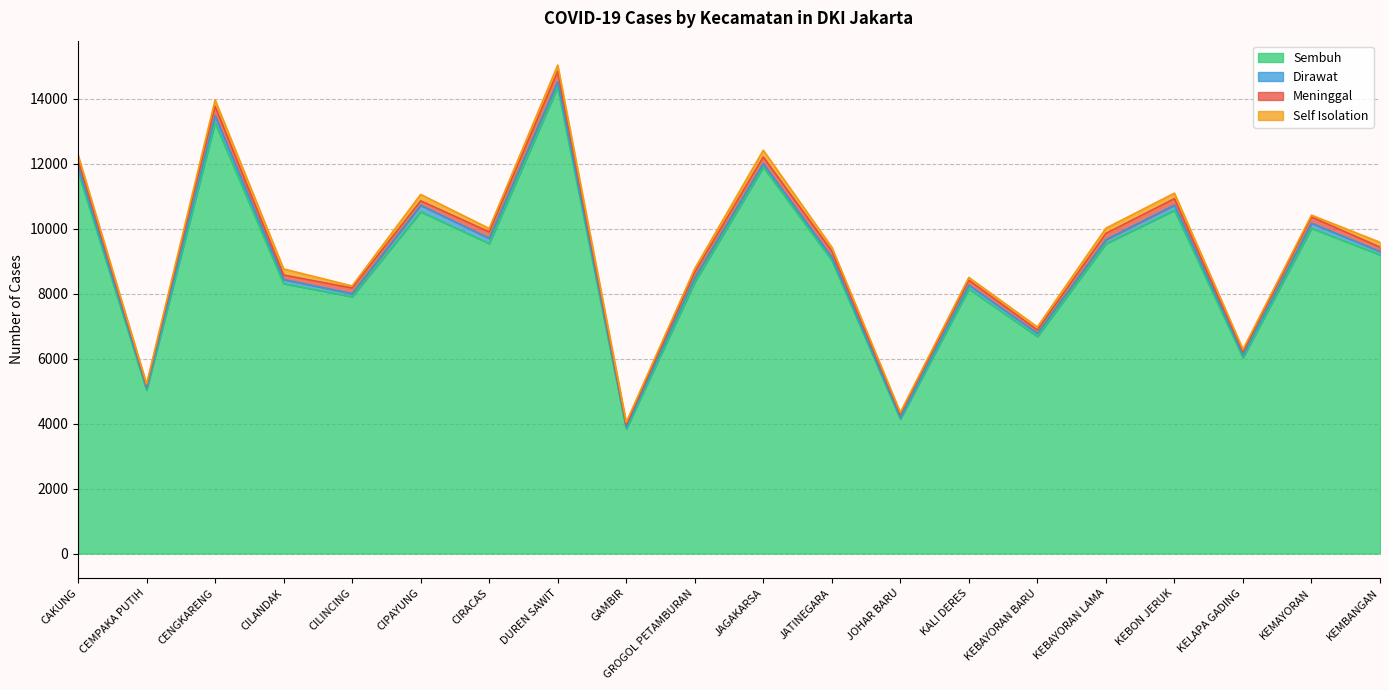

What is the approximate value of Meninggal at CIPAYUNG?

135